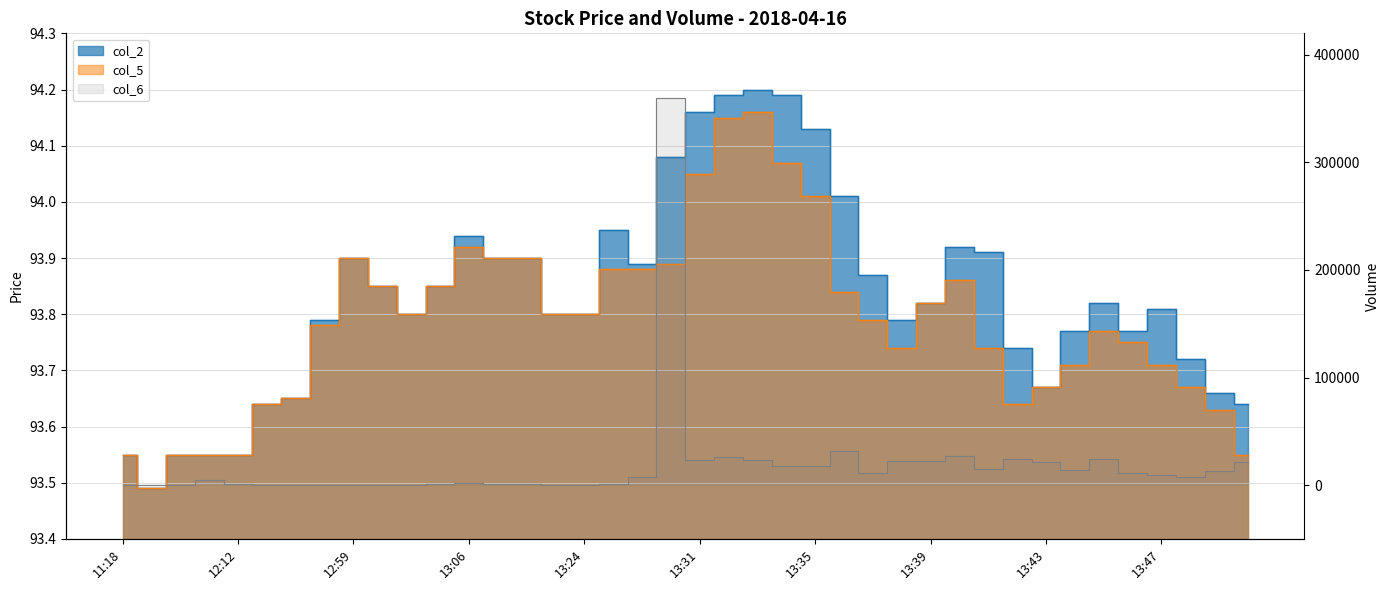

List the series in order of their peak value, lowest first.

col_5, col_2, col_6